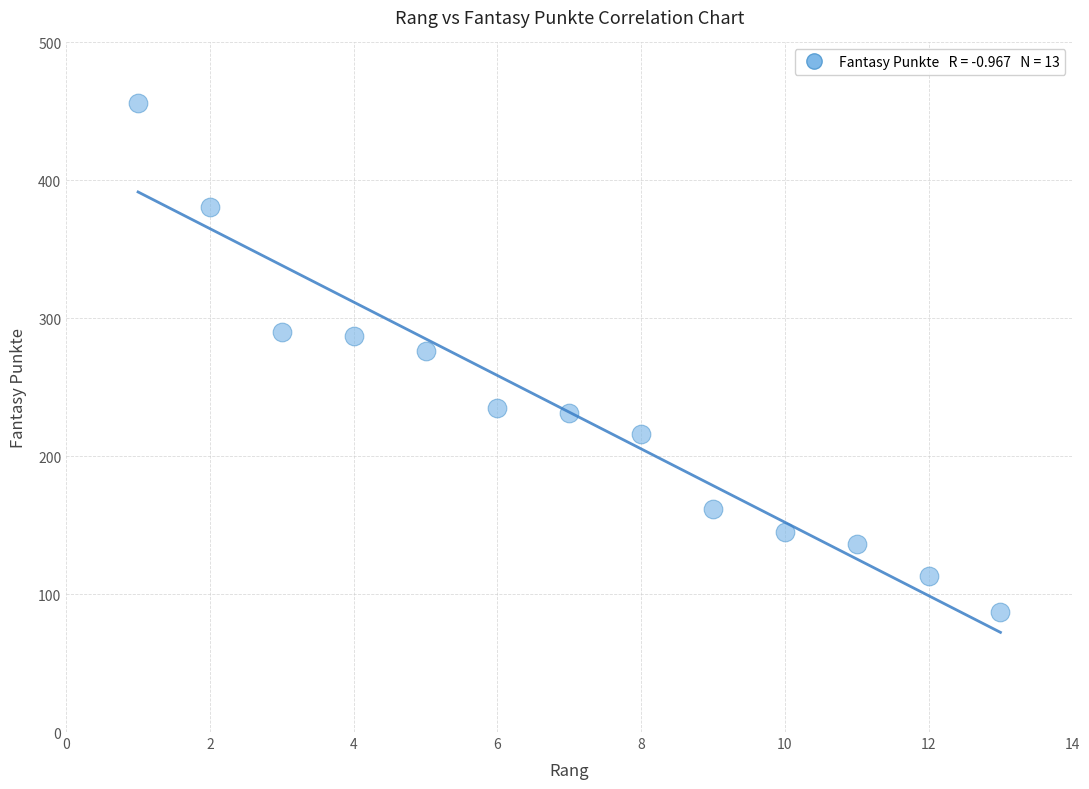

What Y value in the scatter plot is closest to 271?

276